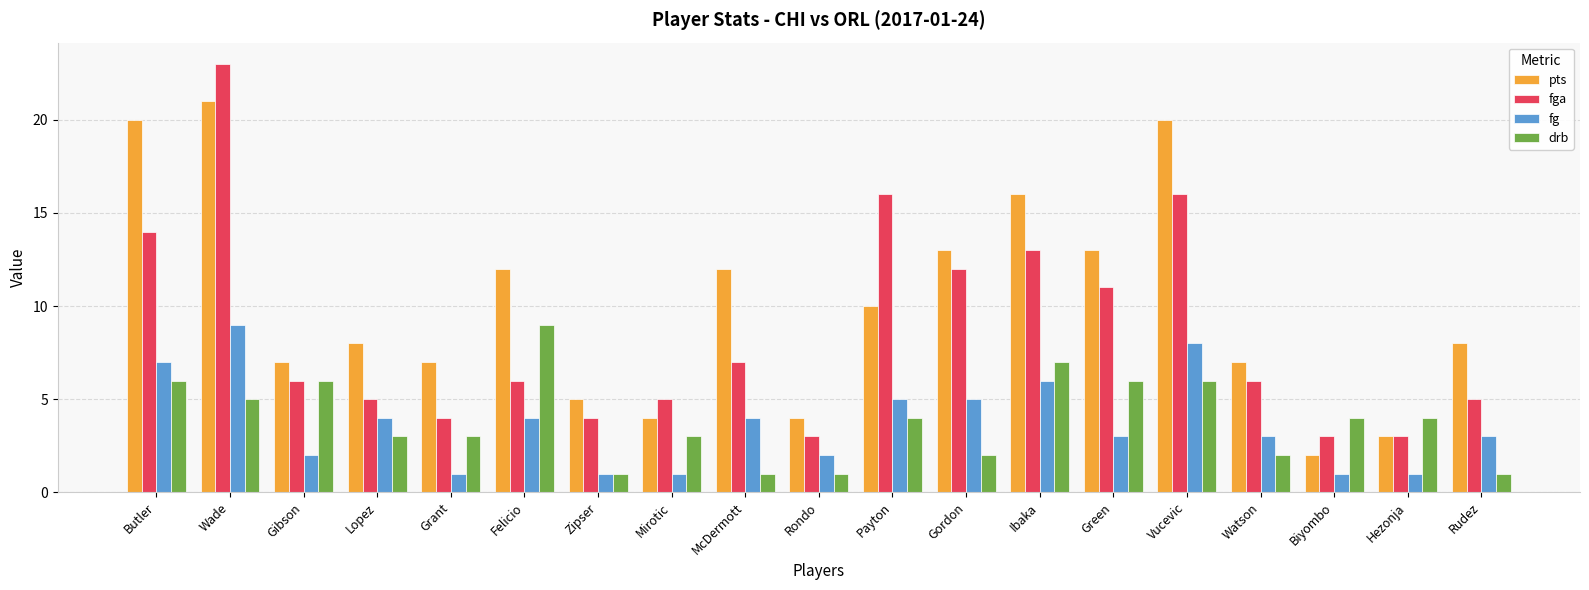

How many bars are there in total?

76